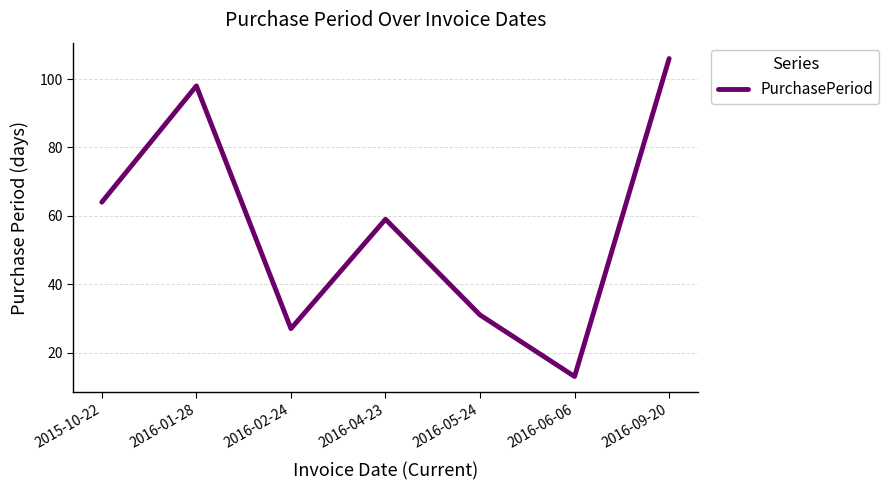

List the labels in order of value, smallest first.

2016-06-06, 2016-02-24, 2016-05-24, 2016-04-23, 2015-10-22, 2016-01-28, 2016-09-20